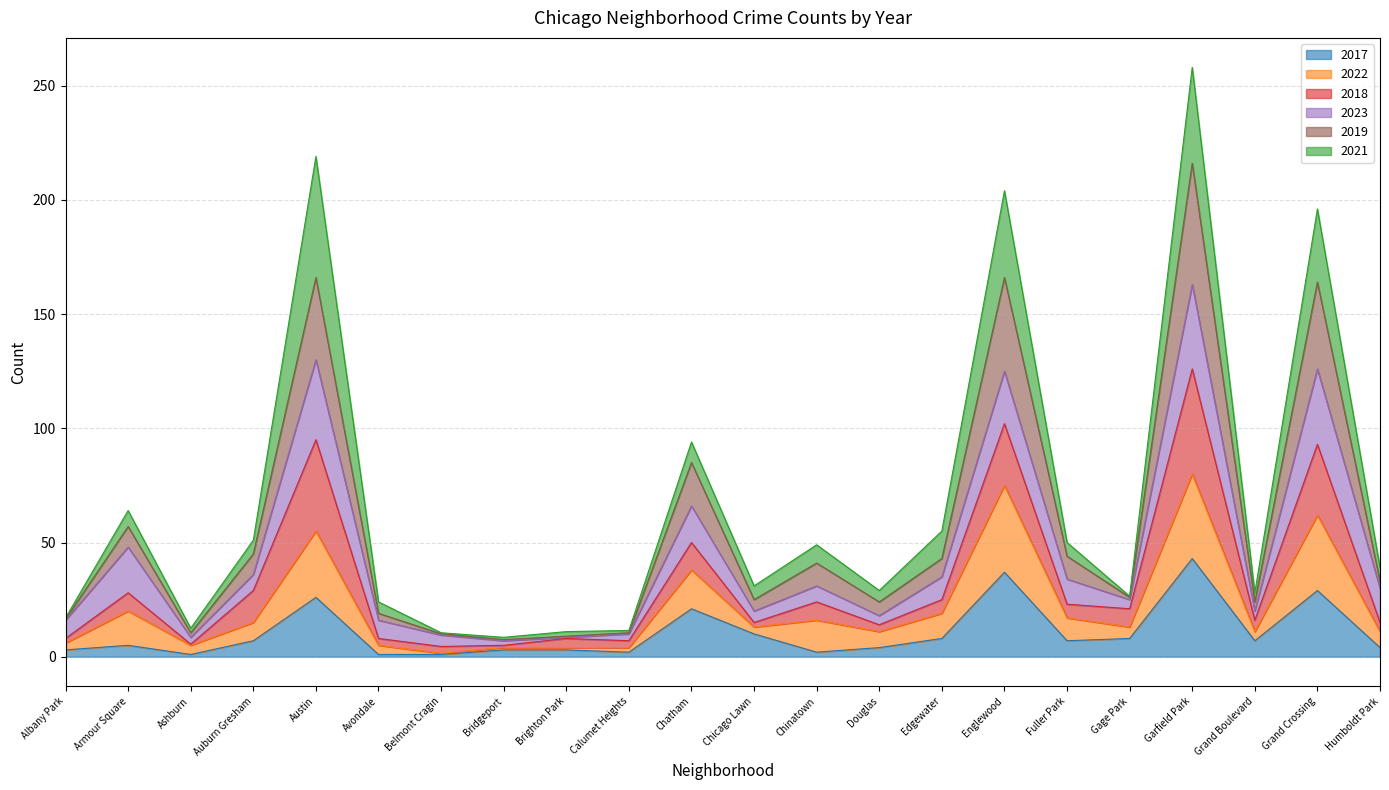

Which category has the highest value in the 2017 series?

Garfield Park